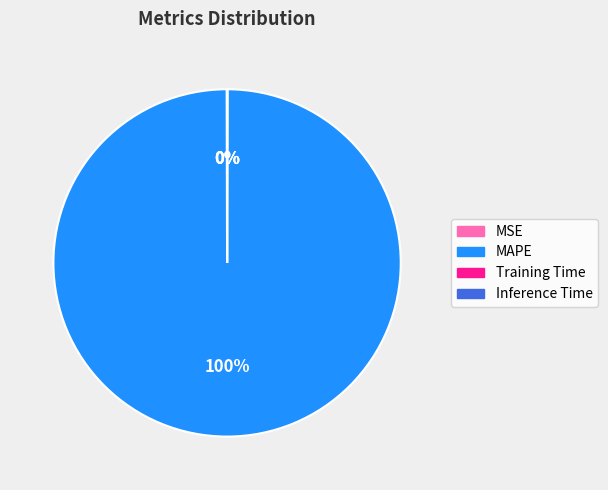

What is the majority slice?

MAPE